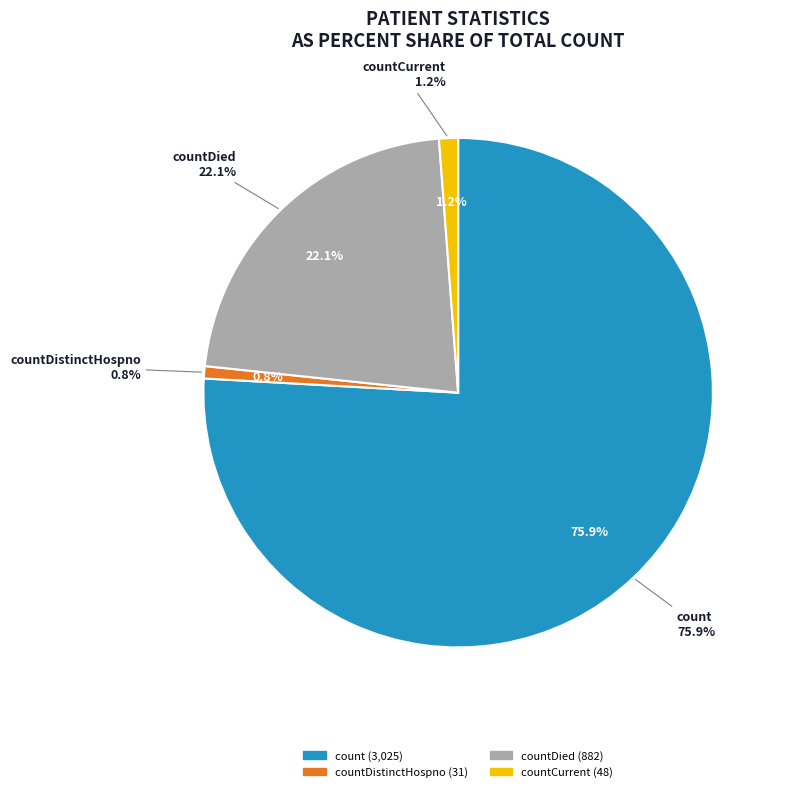

Which slice is the largest?

count